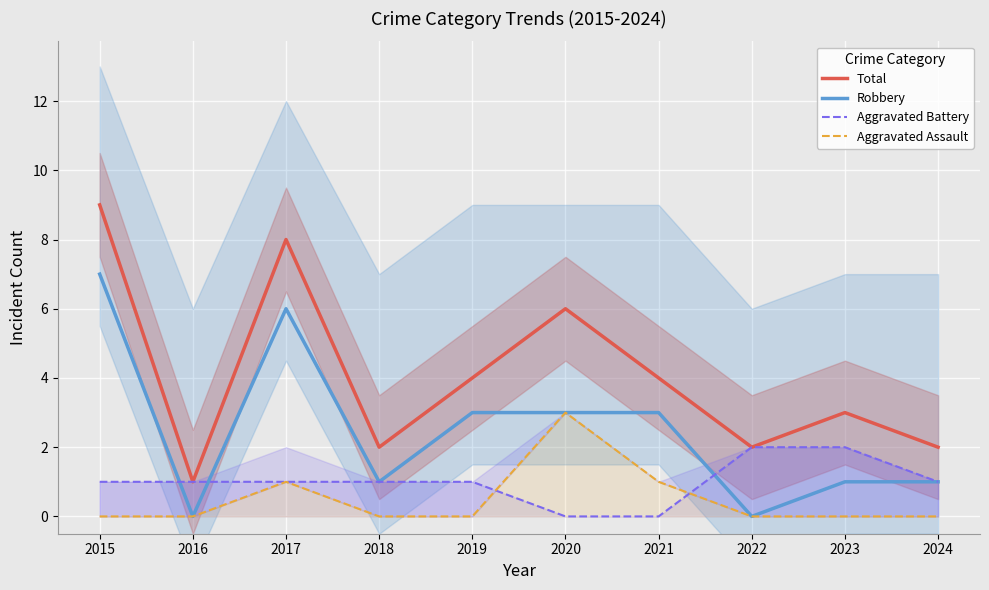

How many times do Aggravated Battery and Robbery cross each other?

3